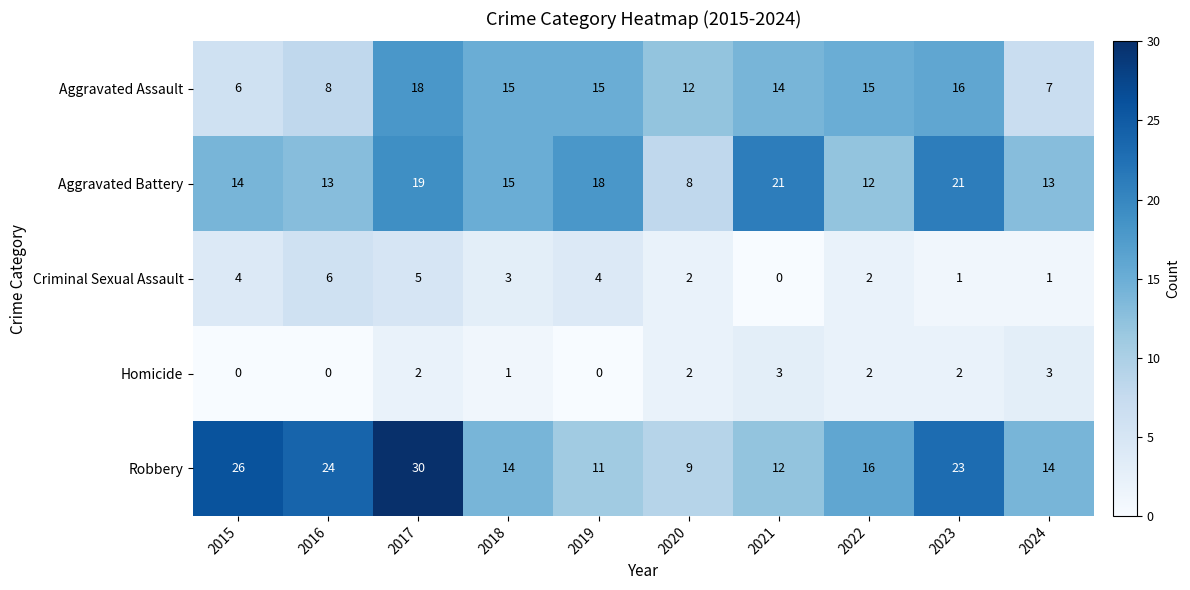

What is the total value across all series at 2024?

38